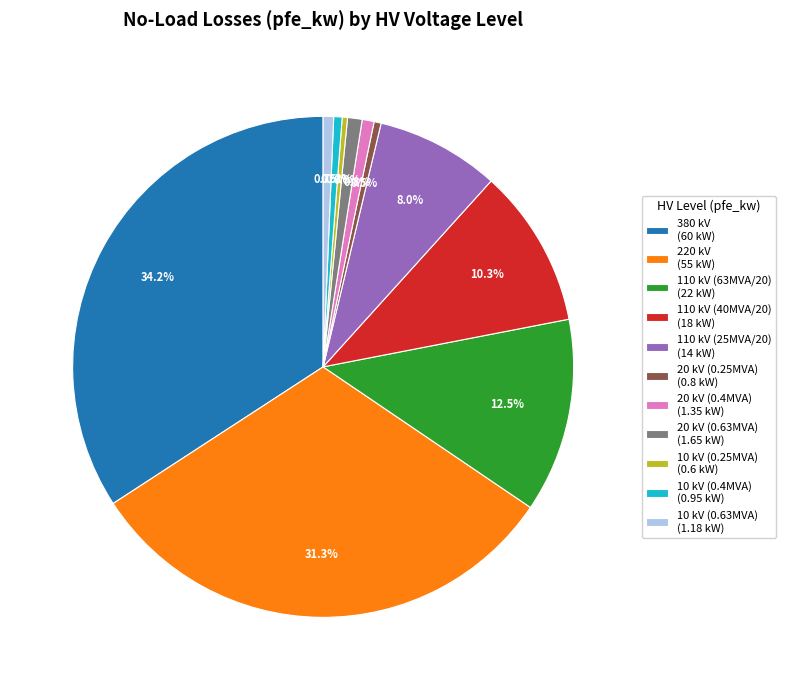

Which has a higher value, 10 kV (0.63MVA) (1.18 kW) or 110 kV (63MVA/20) (22 kW)?

110 kV (63MVA/20) (22 kW)